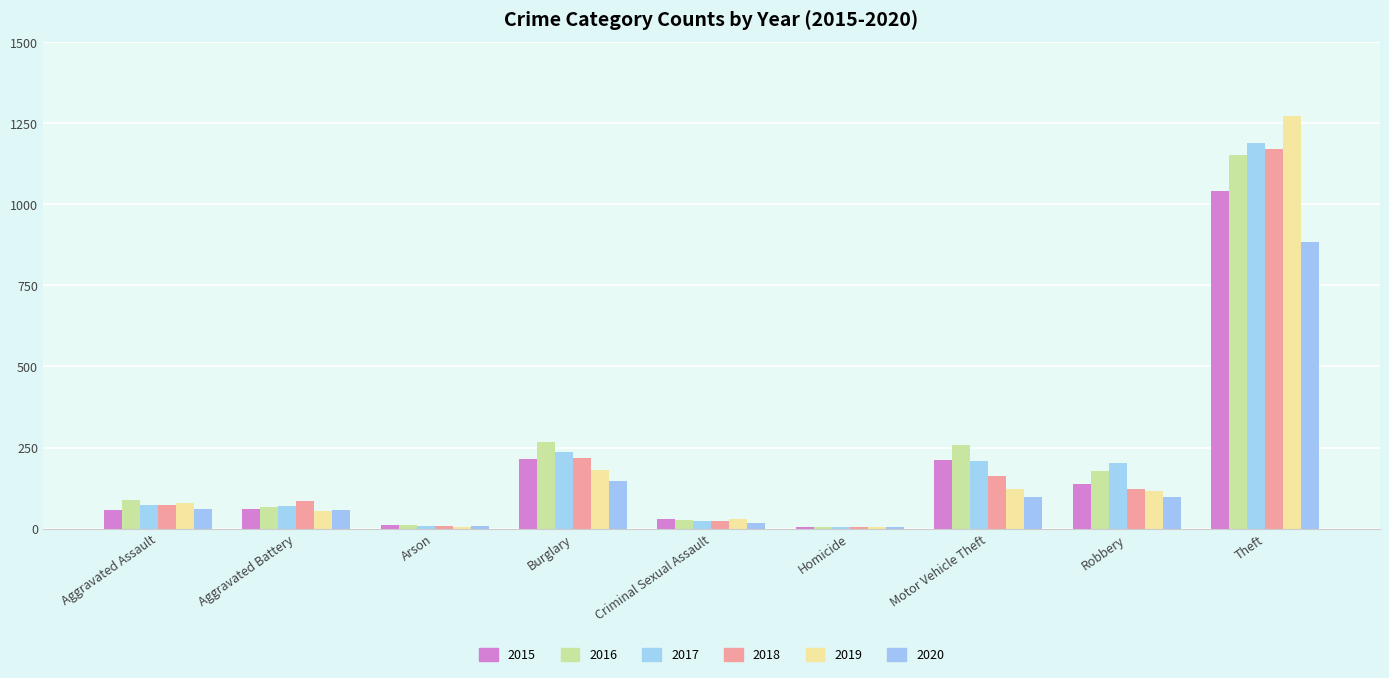

What is the value of the 2015 bar at the 7th from the left?

212